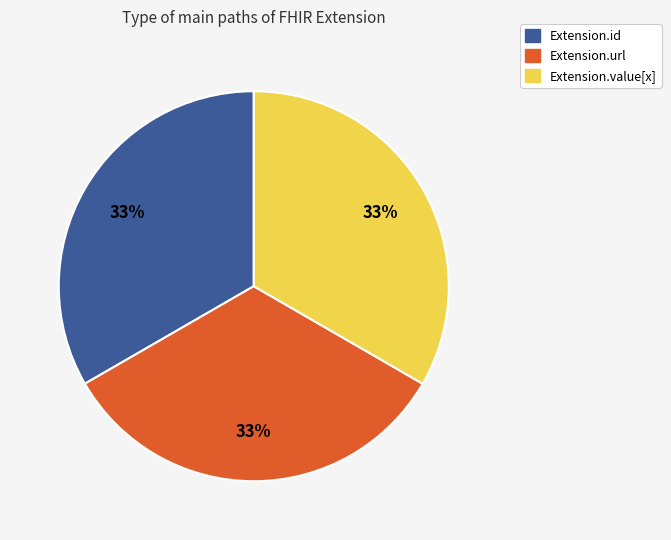

Does any single category account for the majority?

No